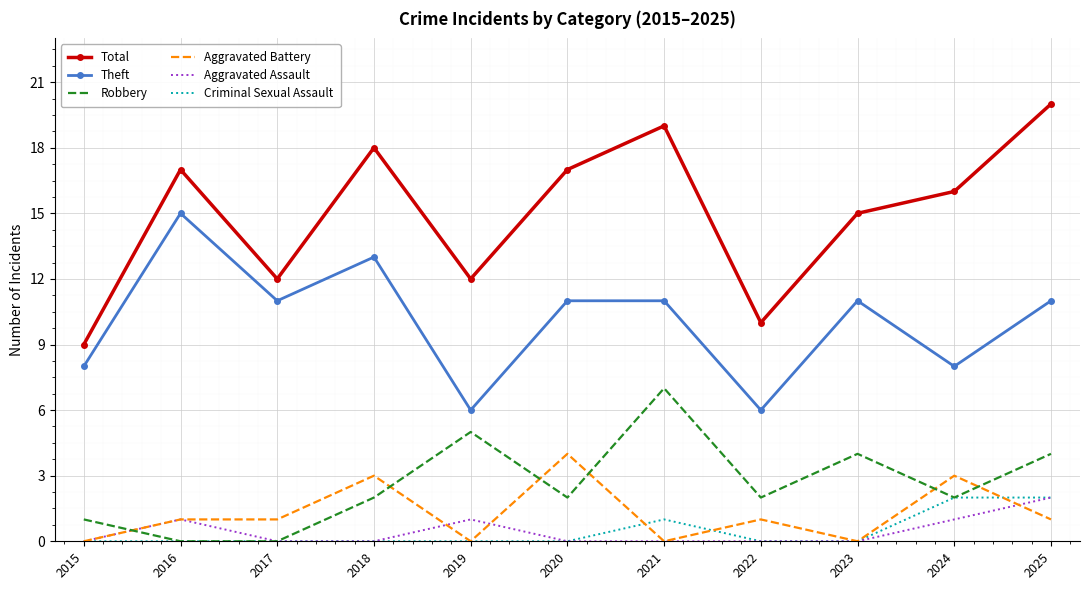

What is the total value across all series at 2015?

18